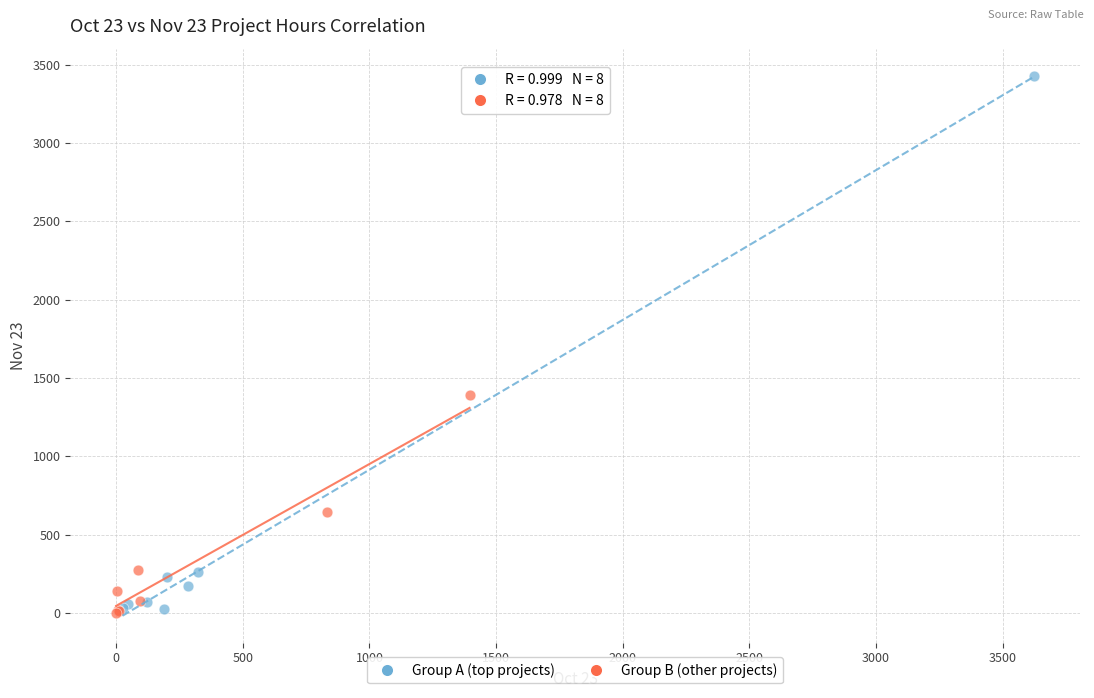

What are all the series names shown in the legend?

Group A (top projects), Group B (other projects)